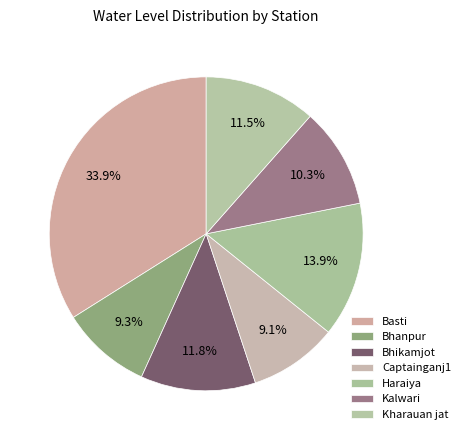

To the nearest percent, what percentage of the pie is Bhikamjot?

12%